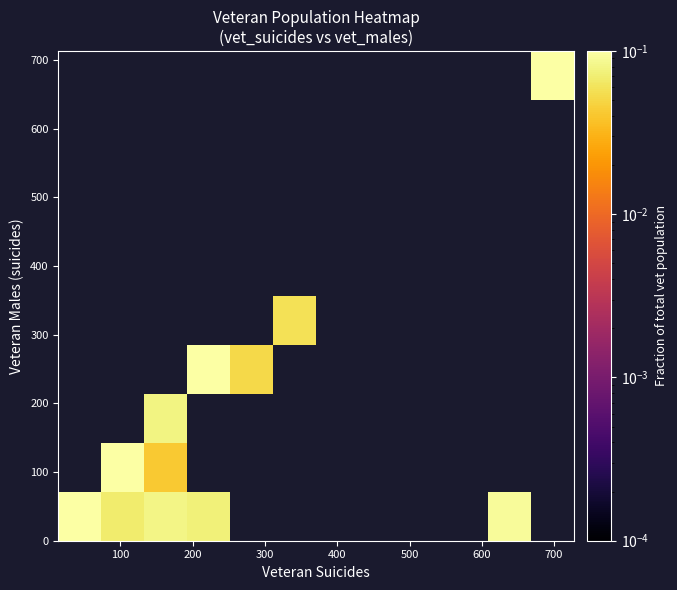

At how many categories does at least one series exceed 0?

8